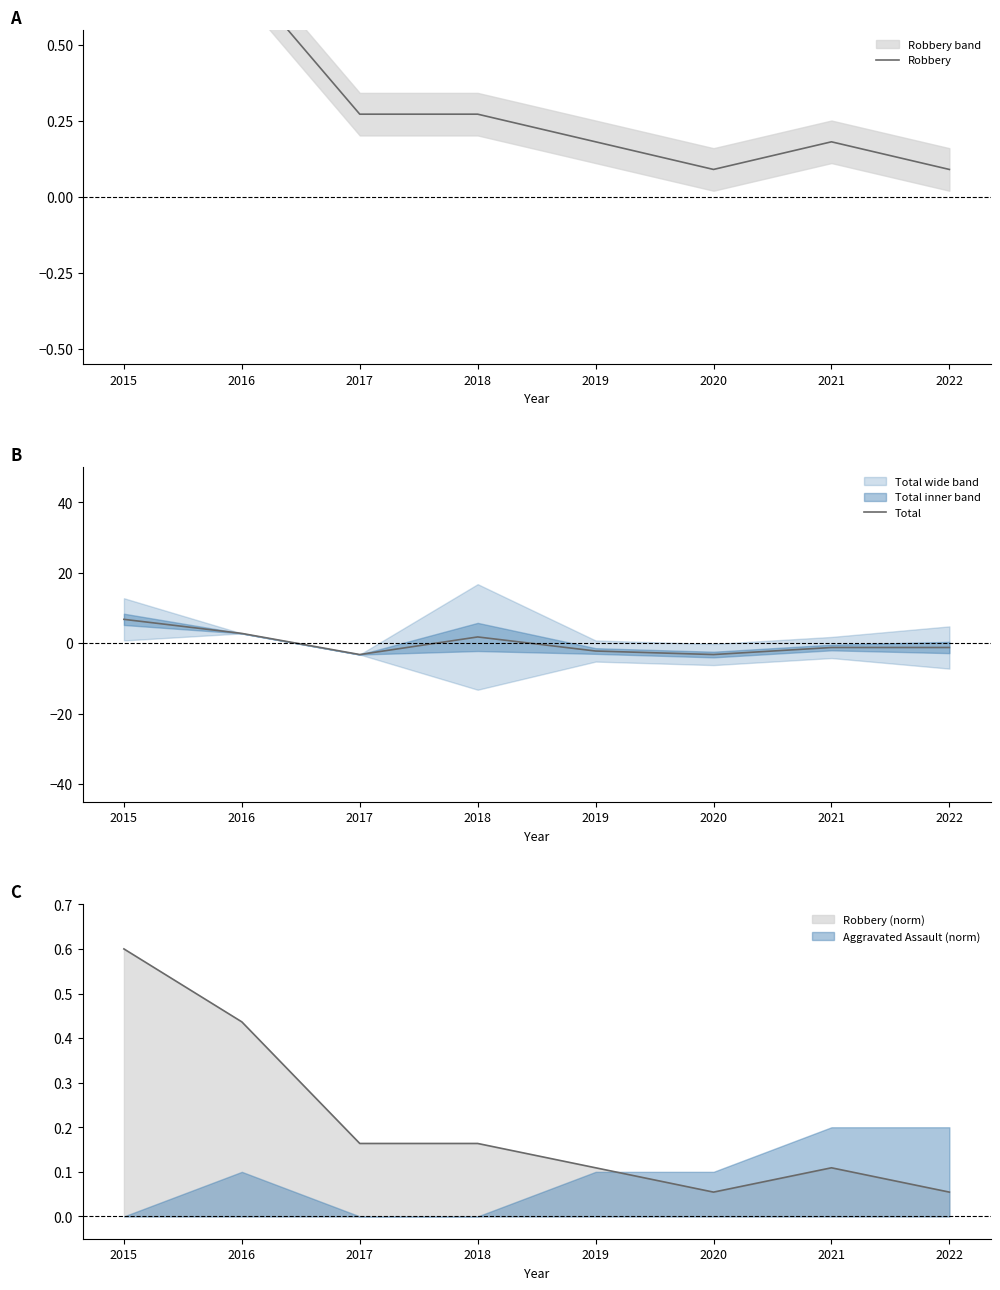

How many data points does each series have?

8